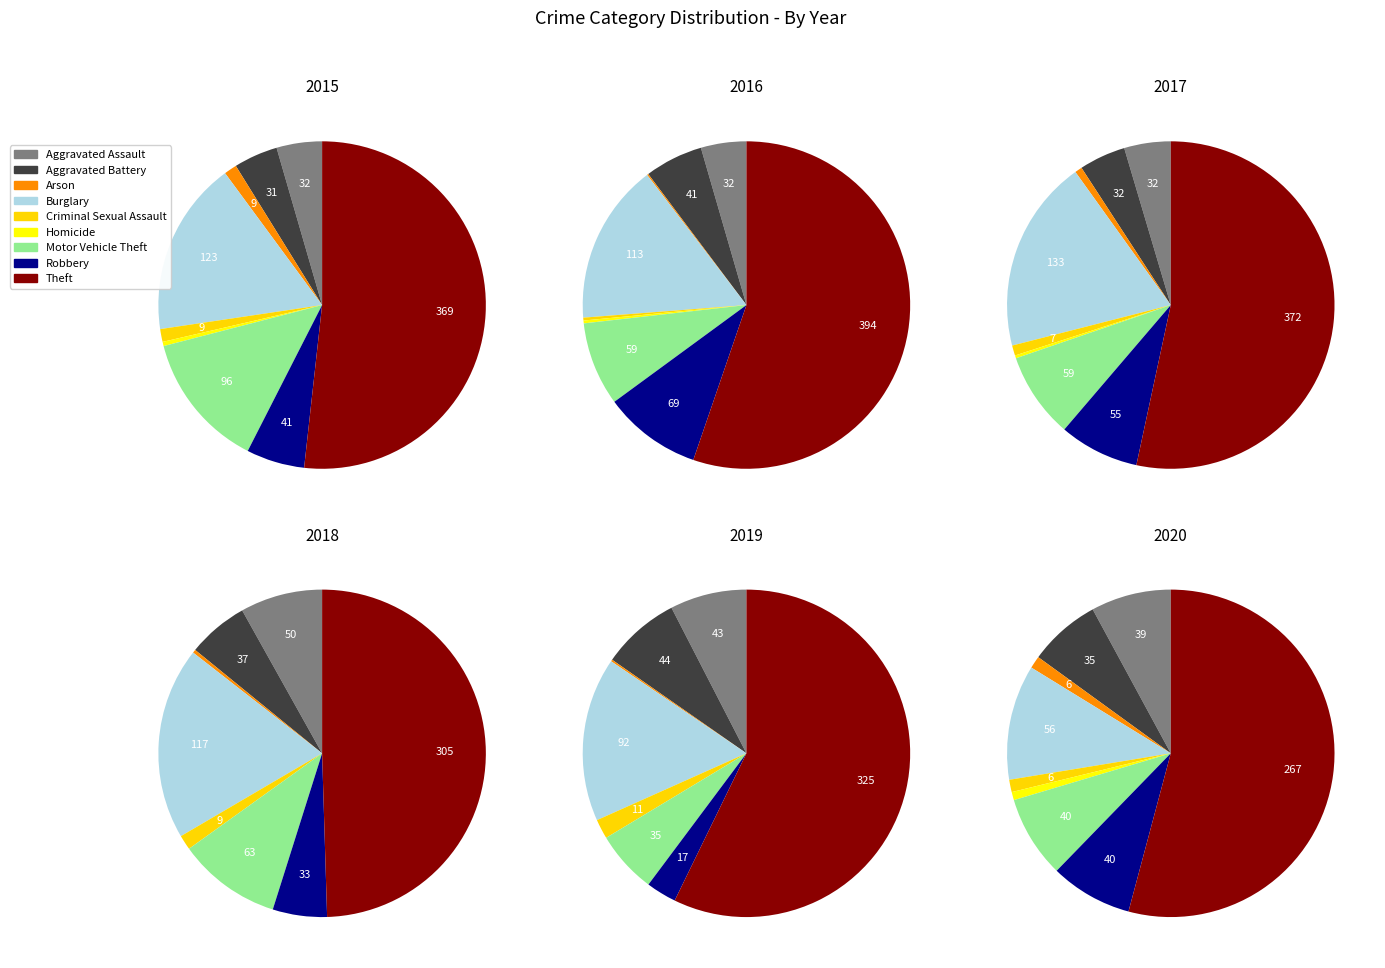

To the nearest percent, what portion does Theft represent?

50%